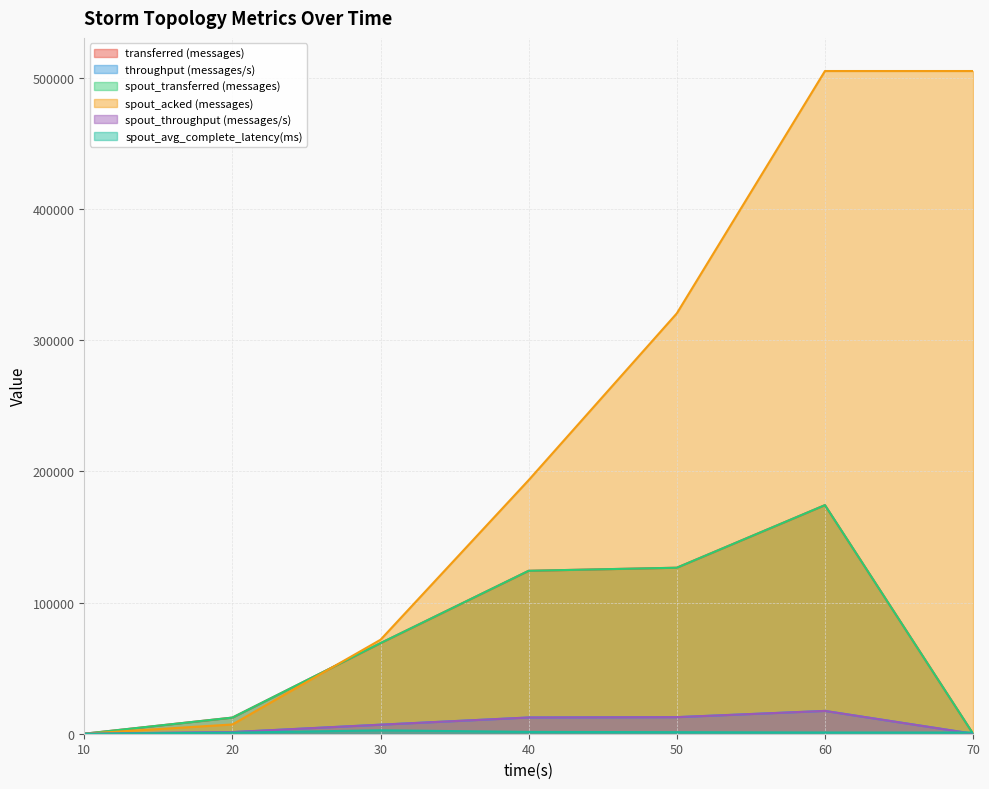

What is the value of the transferred (messages) point at the 5th from the left?

126500.0